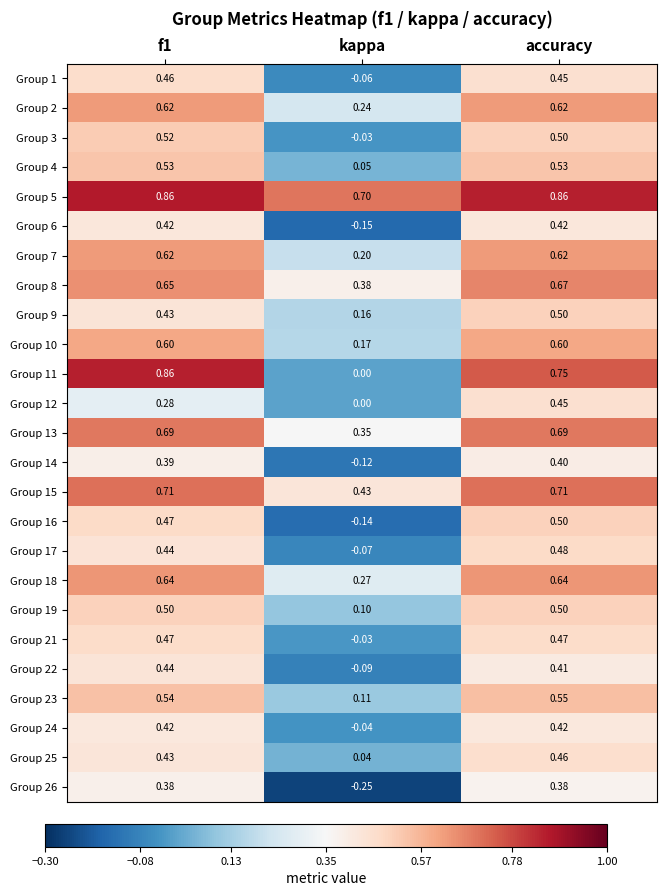

At which label is Group 18 closest to 0?

kappa